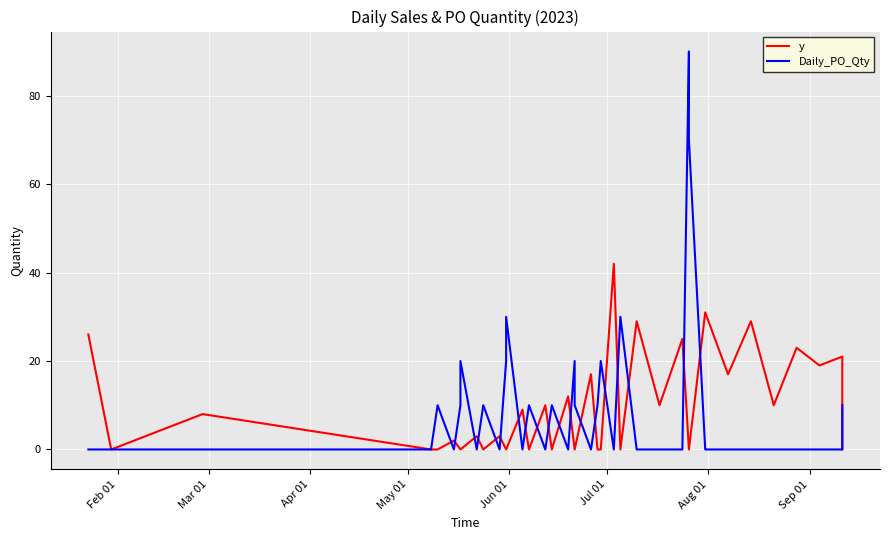

Which category has the lowest value across all series?

Mar 01